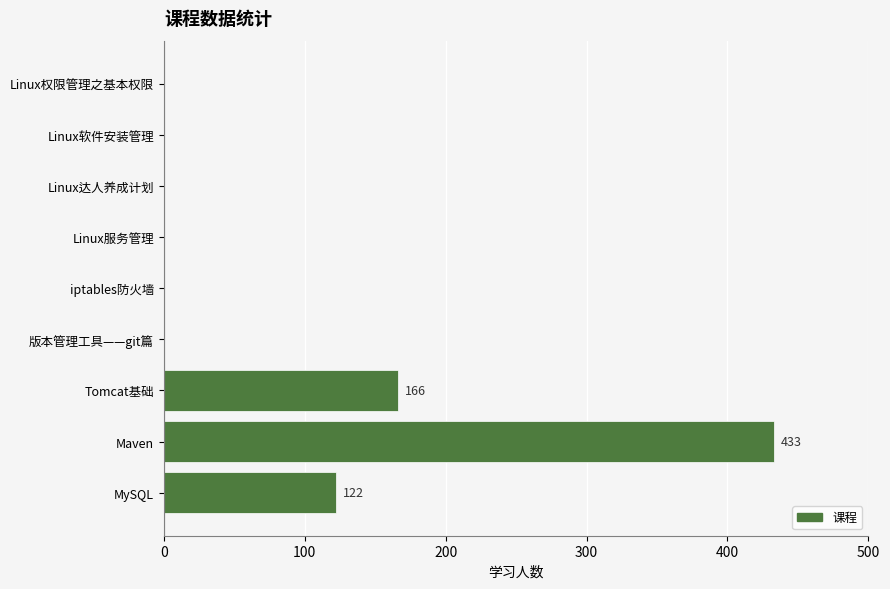

True or false: the data shows 228 at iptables防火墙.

False